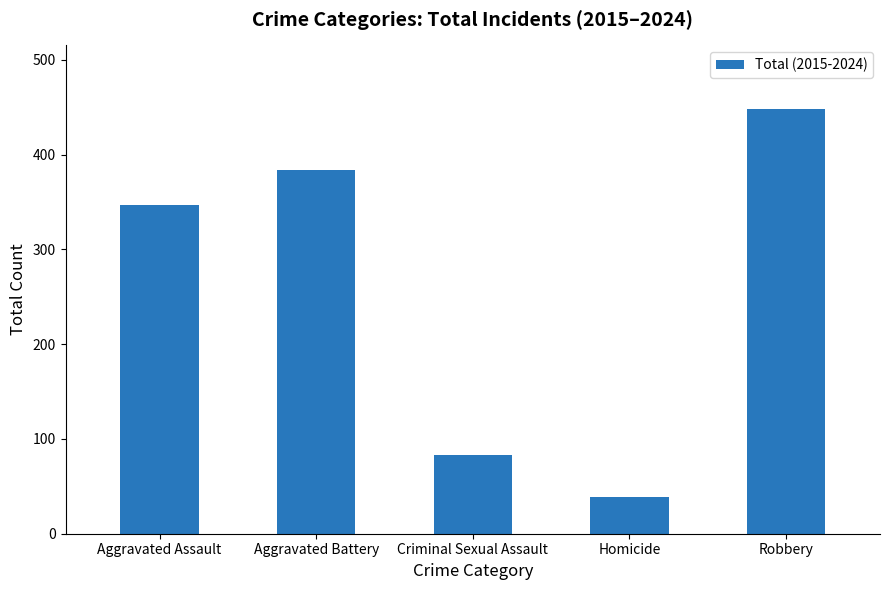

Reading left to right, what are all the values shown in this chart?

347	384	83	39	448